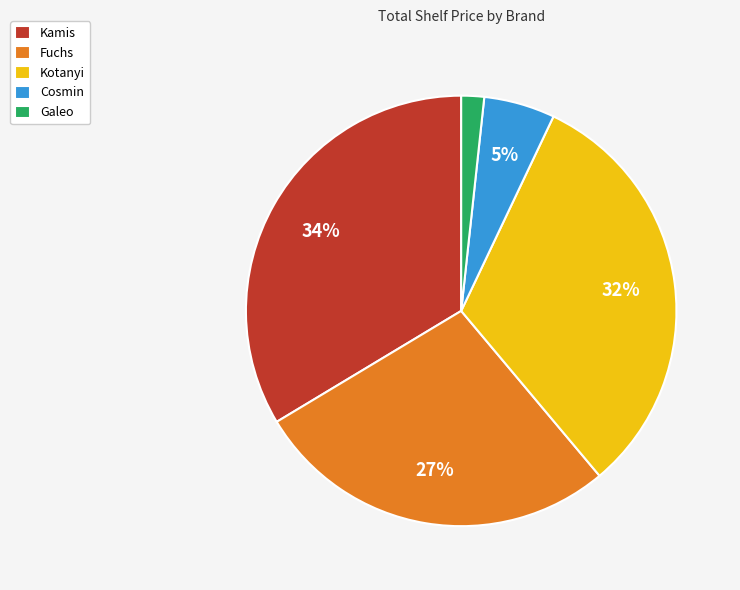

Which slice is the largest?

Kamis